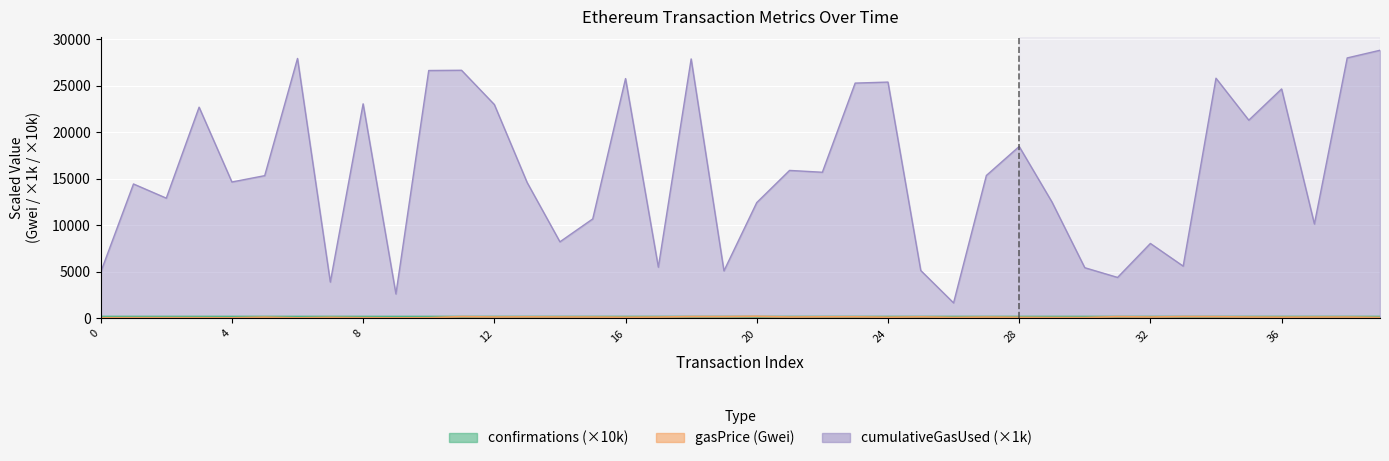

List the series in order of their peak value, highest first.

cumulativeGasUsed, gasPrice, confirmations